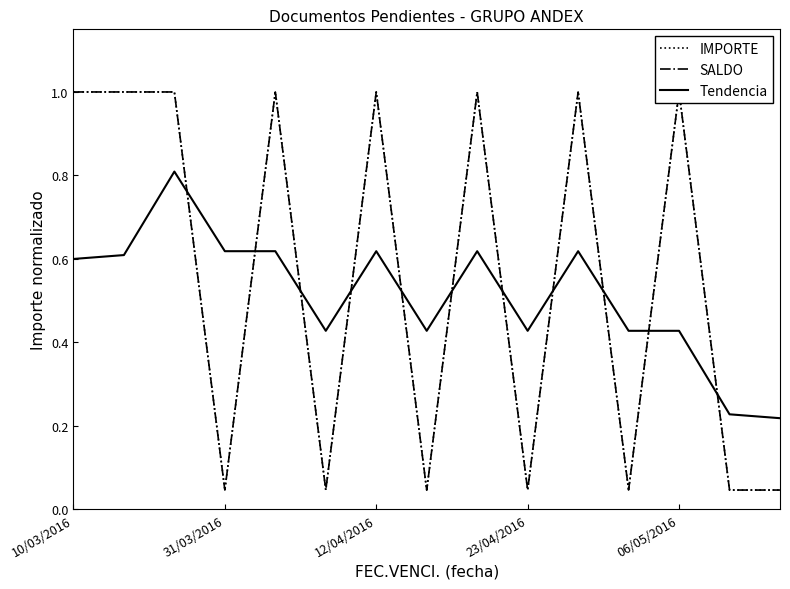

What is the lowest value of the Tendencia series?

0.2